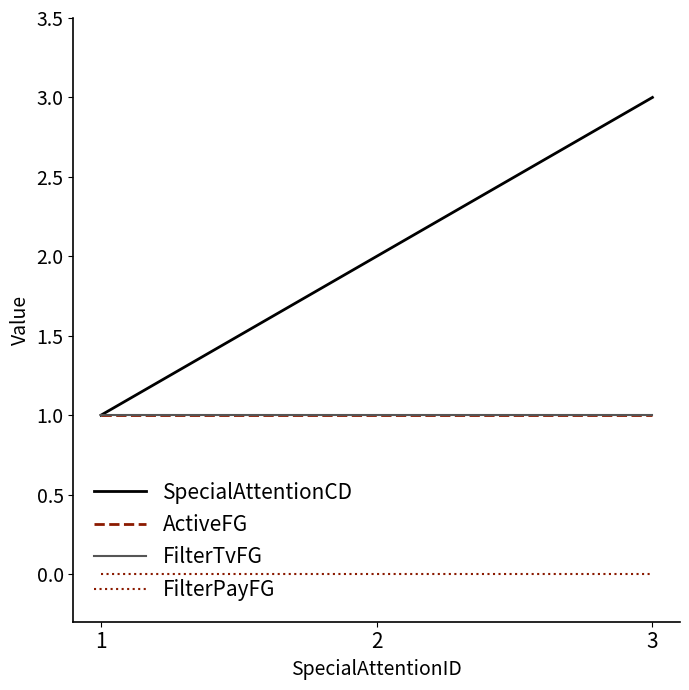

Is the value of FilterTvFG at 1 greater than the value of FilterPayFG at 3?

Yes